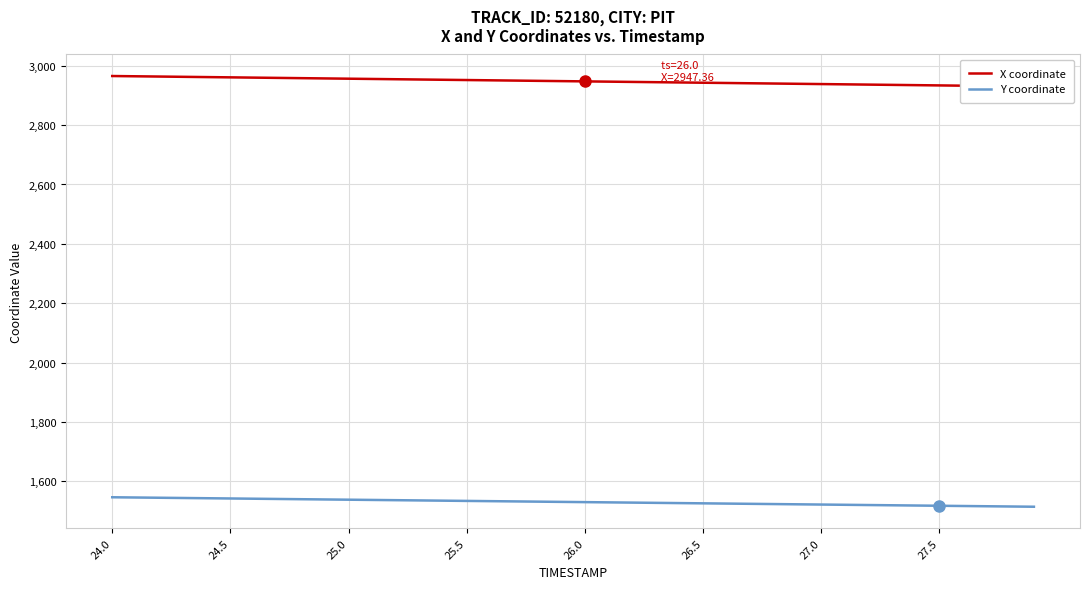

The X coordinate series shows 5179.0 at 12. True or false?

False